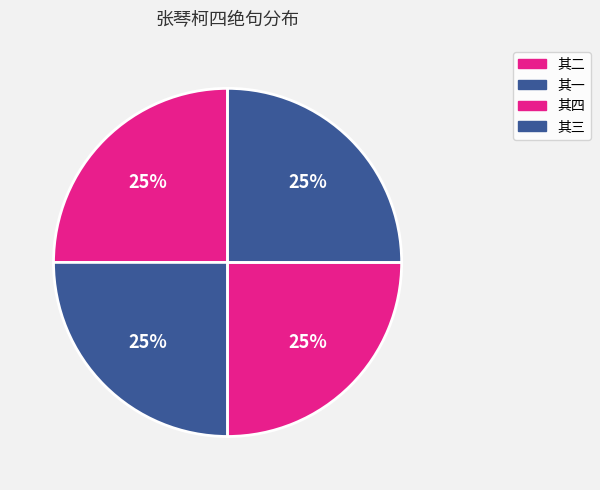

Rank the categories by value from lowest to highest.

张琴柯以所摹其先德万里归舟图索题，为赋四绝句 其一, 张琴柯以所摹其先德万里归舟图索题，为赋四绝句 其二, 张琴柯以所摹其先德万里归舟图索题，为赋四绝句 其三, 张琴柯以所摹其先德万里归舟图索题，为赋四绝句 其四